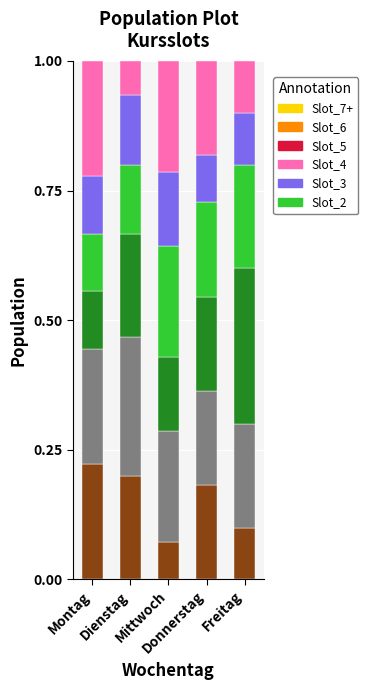

How many Slot_2 values are between 0 and 1?

5